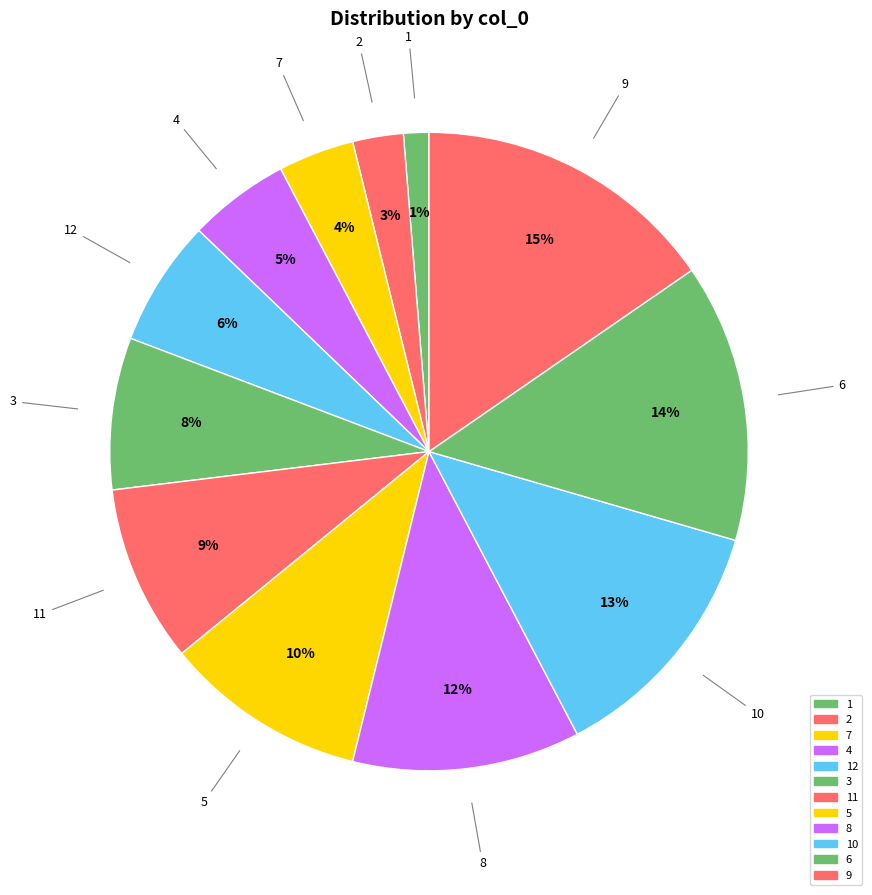

Does any single category account for the majority?

No